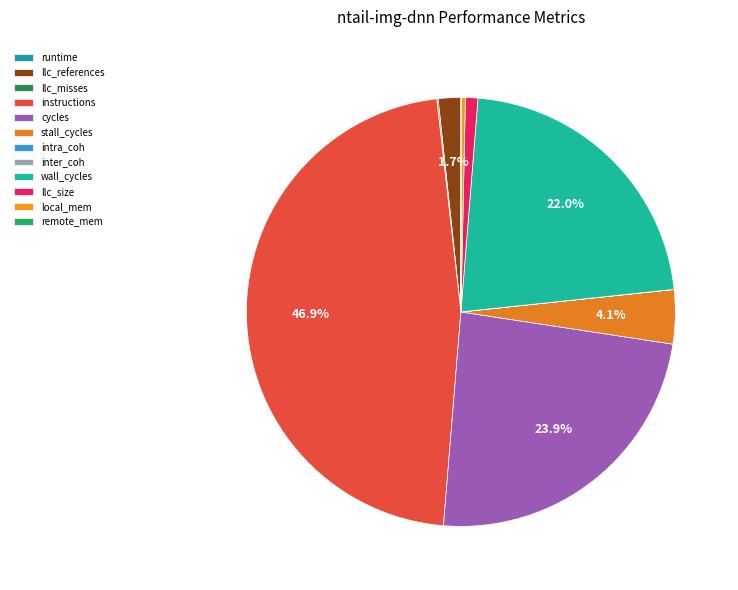

To the nearest percent, what is the average slice percentage?

8%